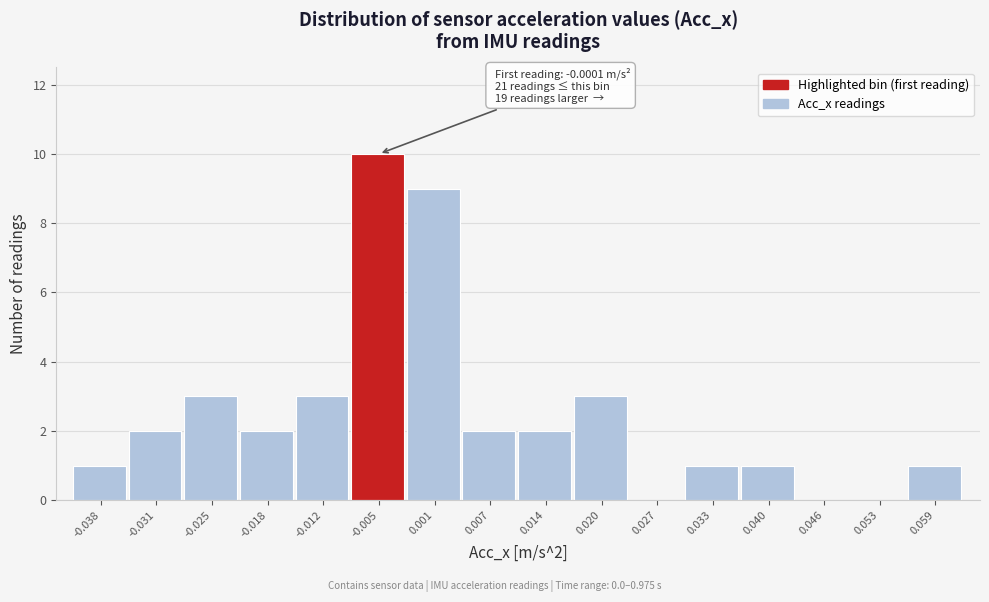

Reading left to right, extract all data points from this chart.

-0.038=1	-0.031=2	-0.025=3	-0.018=2	-0.012=3	-0.005=10	0.001=9	0.007=2	0.014=2	0.020=3	0.027=0	0.033=1	0.040=1	0.046=0	0.053=0	0.059=1